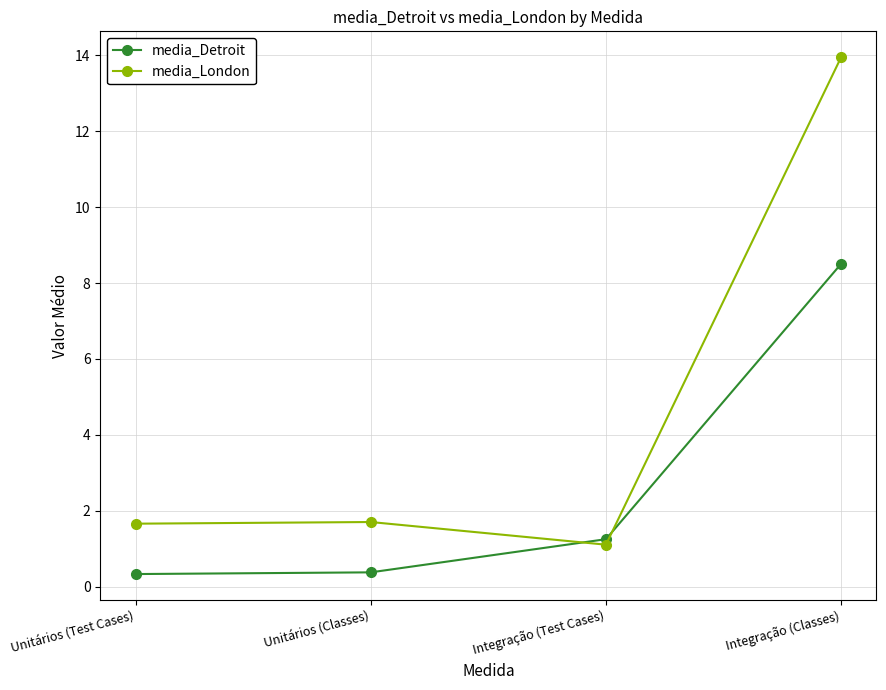

Which series has the widest spread of values?

media_London